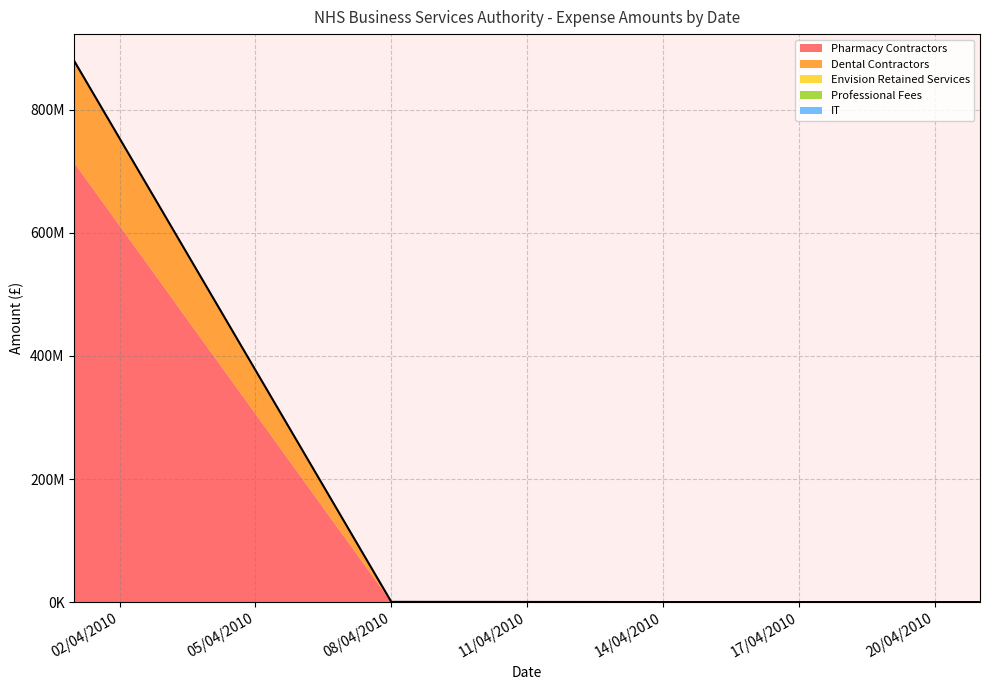

Reading left to right, what are all the values shown in this chart?

Pharmacy Contractors: 713140983.0	156894.8	119848.3	21658.4	10823.5
Dental Contractors: 165196917.0	139535.7	40837.8	27303.8	0.0
Envision Retained Services: 82225.2	59429.7	80173.6	64580.0	123835.0
Professional Fees: 61116.6	31718.2	38585.5	33873.8	0.0
IT: 51889.2	94220.0	23660.0	0.0	0.0